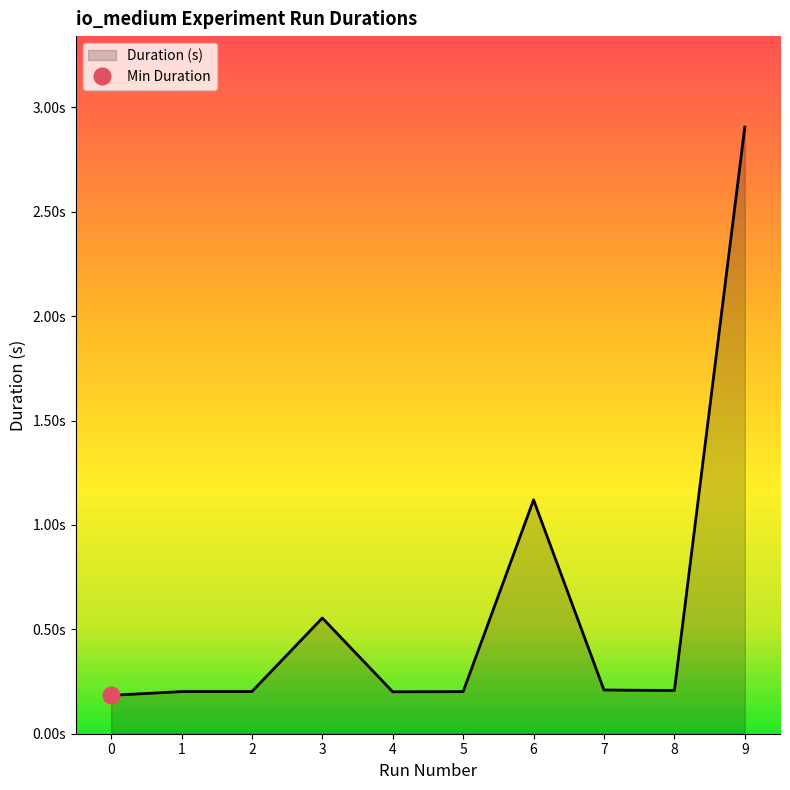

List the labels in order of value, largest first.

9, 6, 3, 7, 8, 2, 1, 5, 4, 0